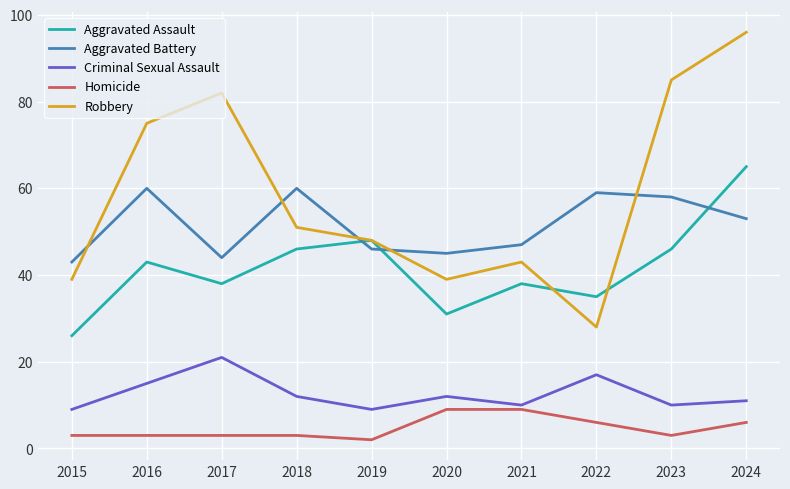

Is it true that Robbery equals 39 at 2020?

True